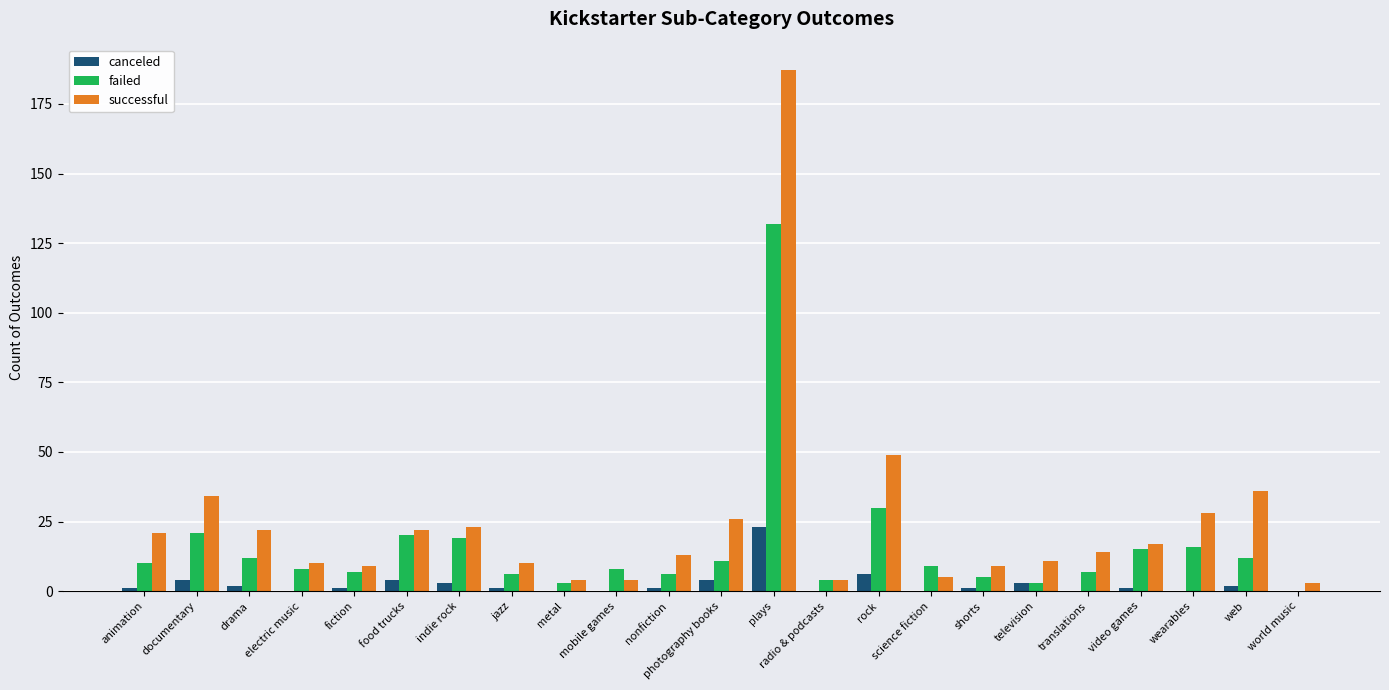

Count the number of categories in the chart.

23